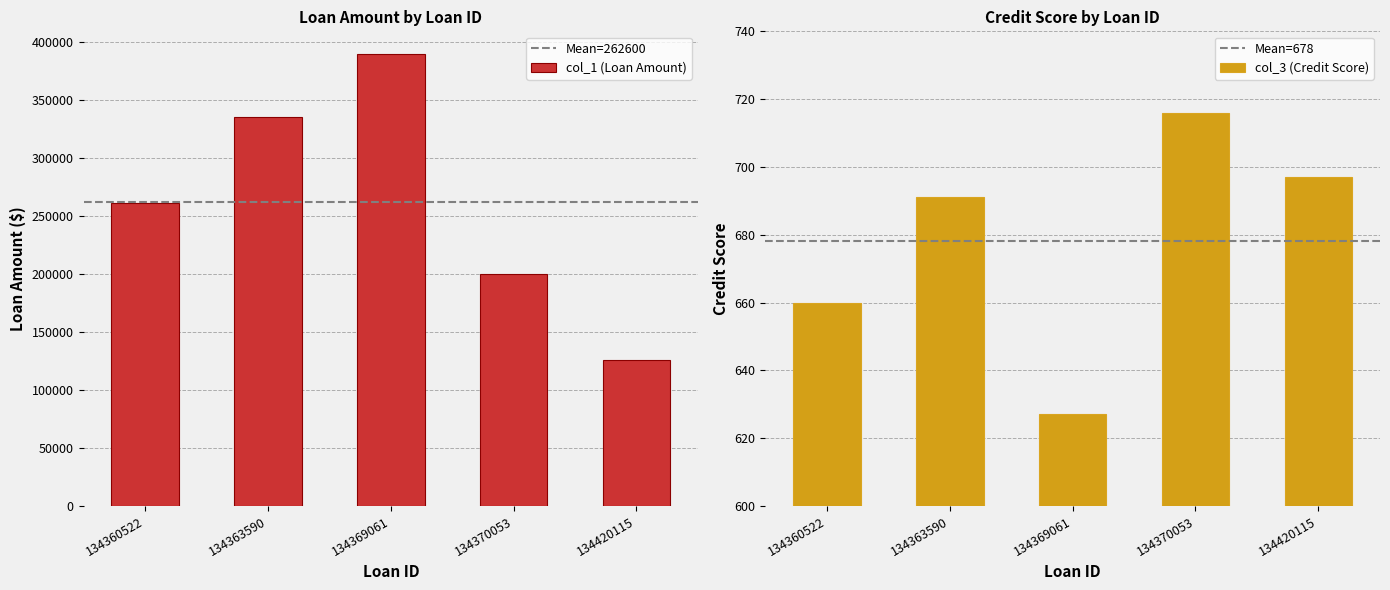

Reading left to right, transcribe all the data shown in this chart.

col_1: 134360522=261000	134363590=336000	134369061=390000	134370053=200000	134420115=126000
col_3: 134360522=660	134363590=691	134369061=627	134370053=716	134420115=697